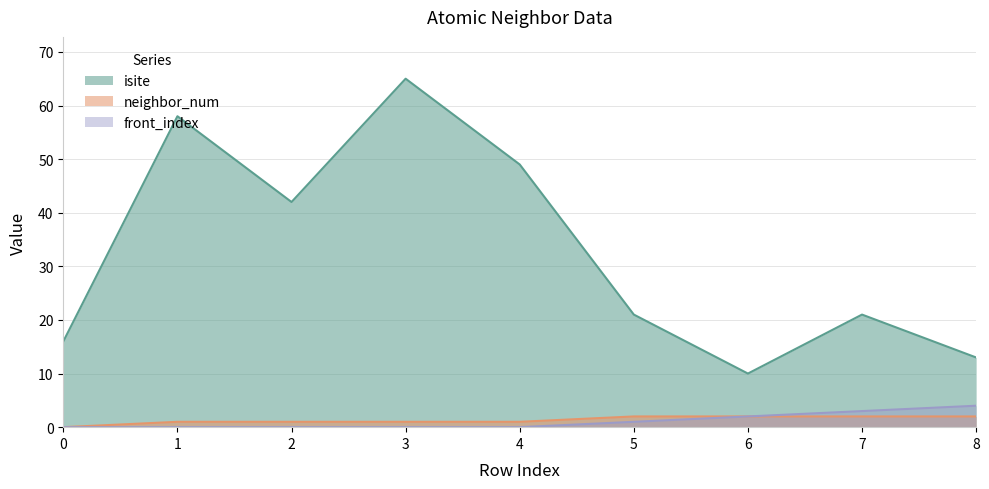

Count the neighbor_num values in the range 1 to 2.

8